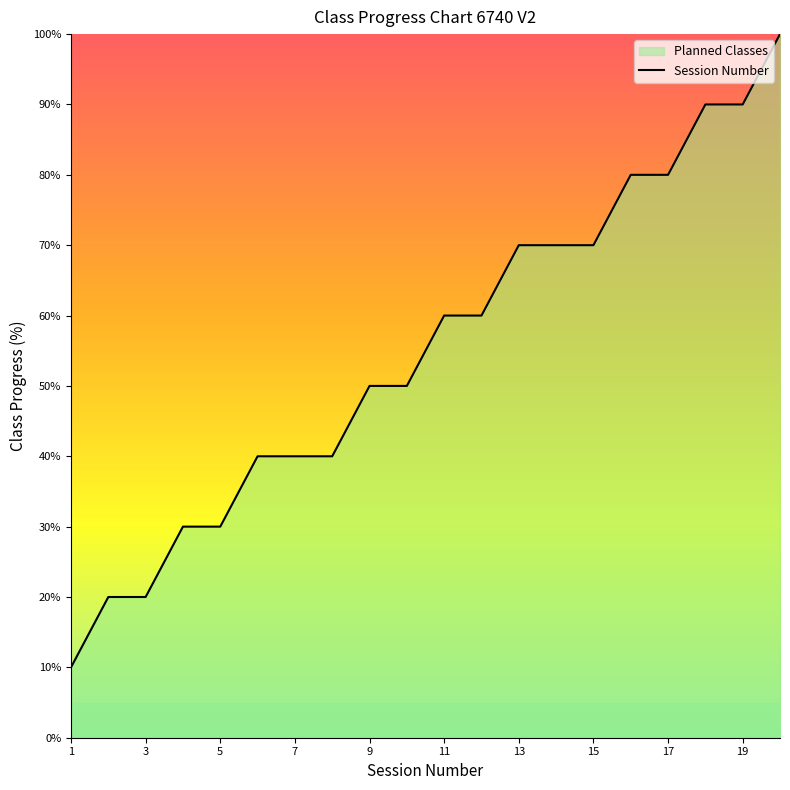

What is the sum of all values?

1100